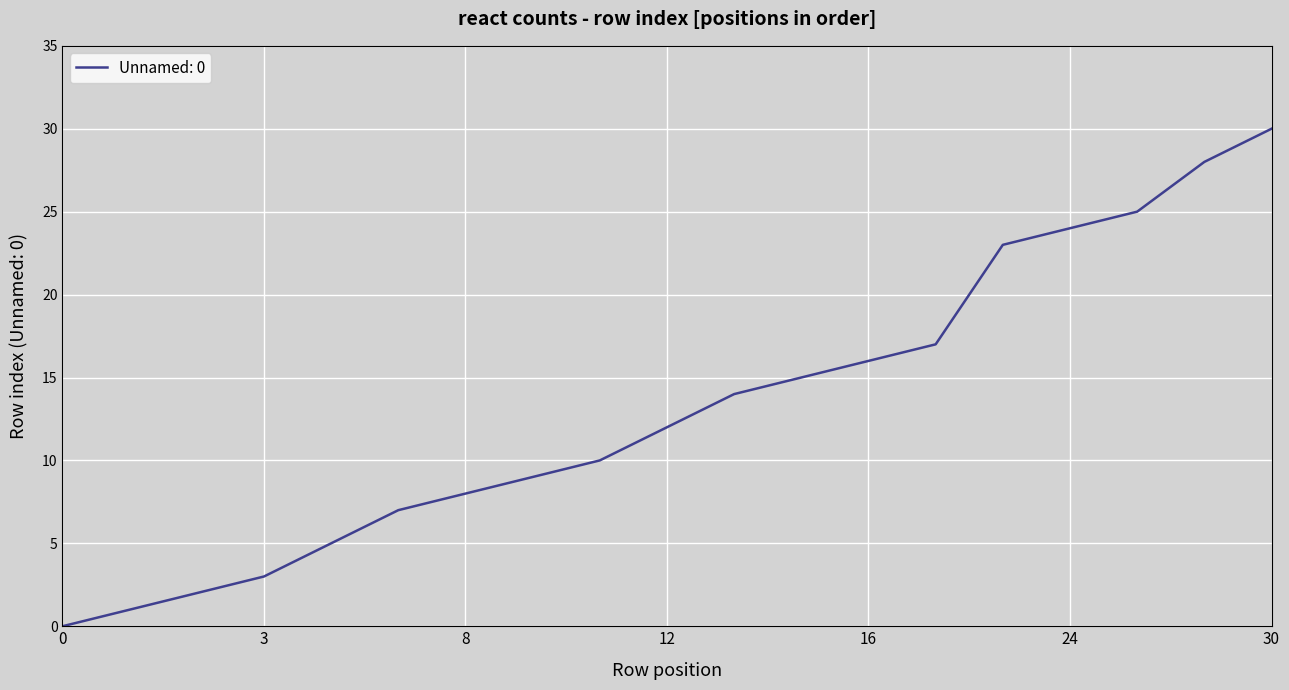

What is the maximum value shown in the chart?

30